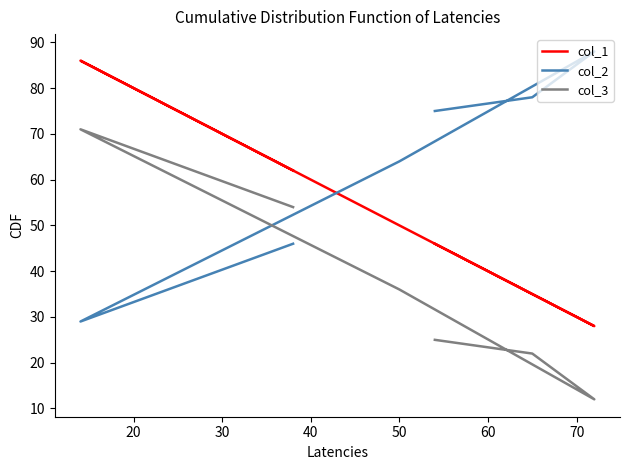

What is the difference between the second highest and minimum values in the col_1 series?

34